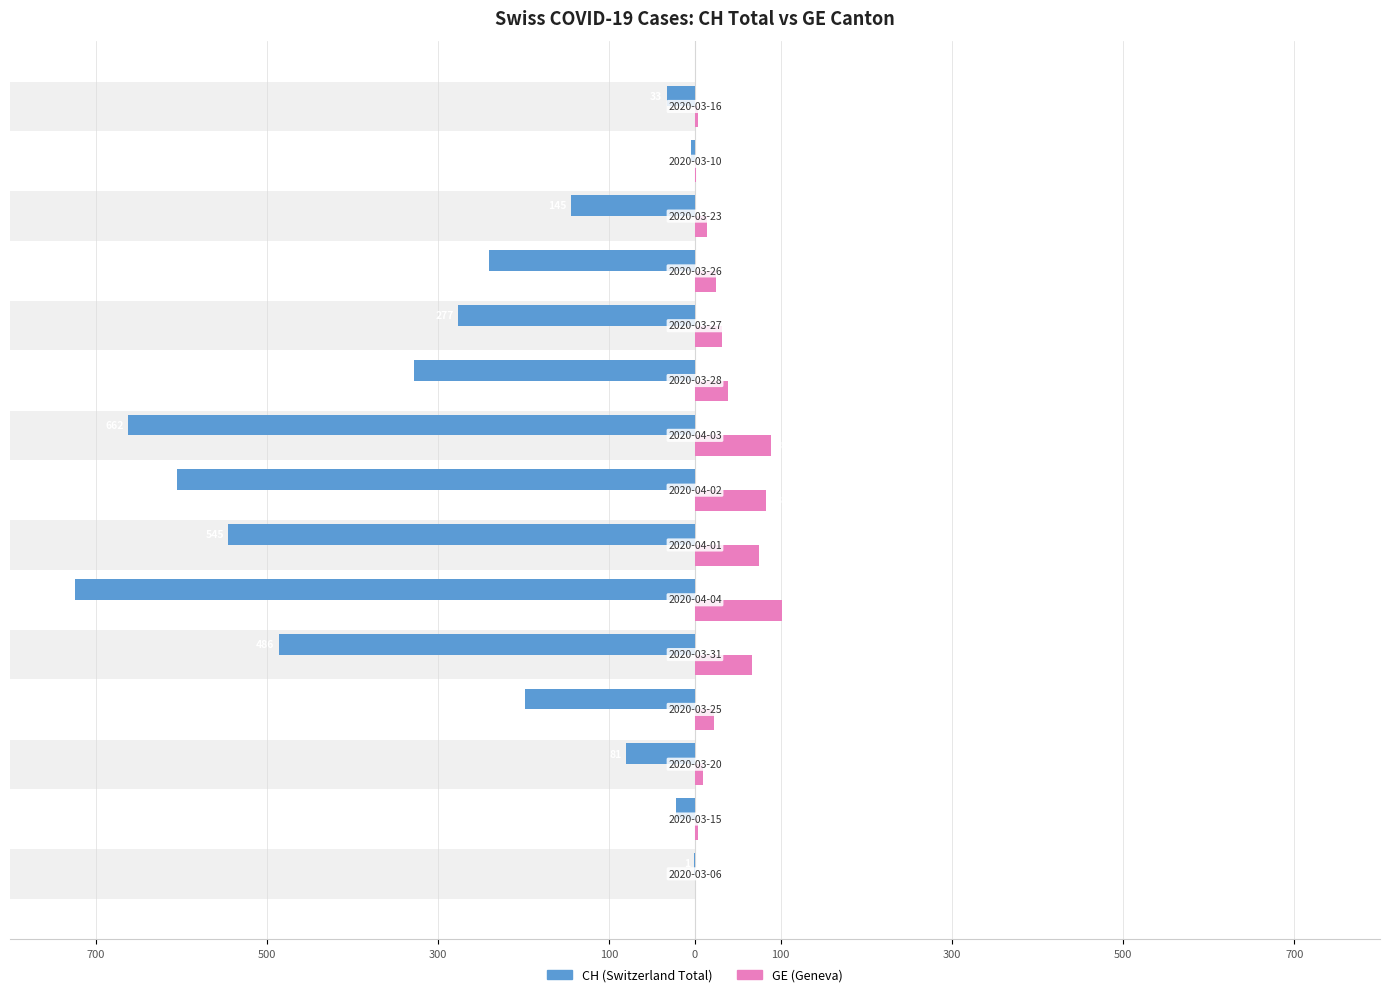

Reading right to left, transcribe all the data shown in this chart.

CH: -33	-5	-145	-241	-277	-328	-662	-605	-545	-724	-486	-199	-81	-22	-1
GE: 4	1	14	24	31	39	89	83	75	102	66	22	9	4	0